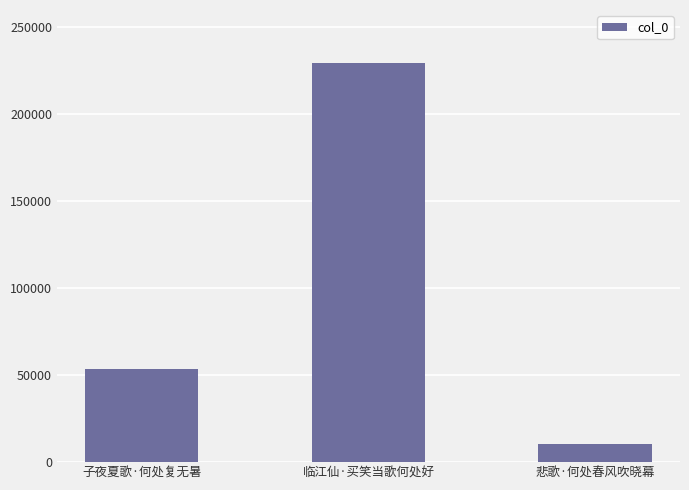

What is the average value?

97822